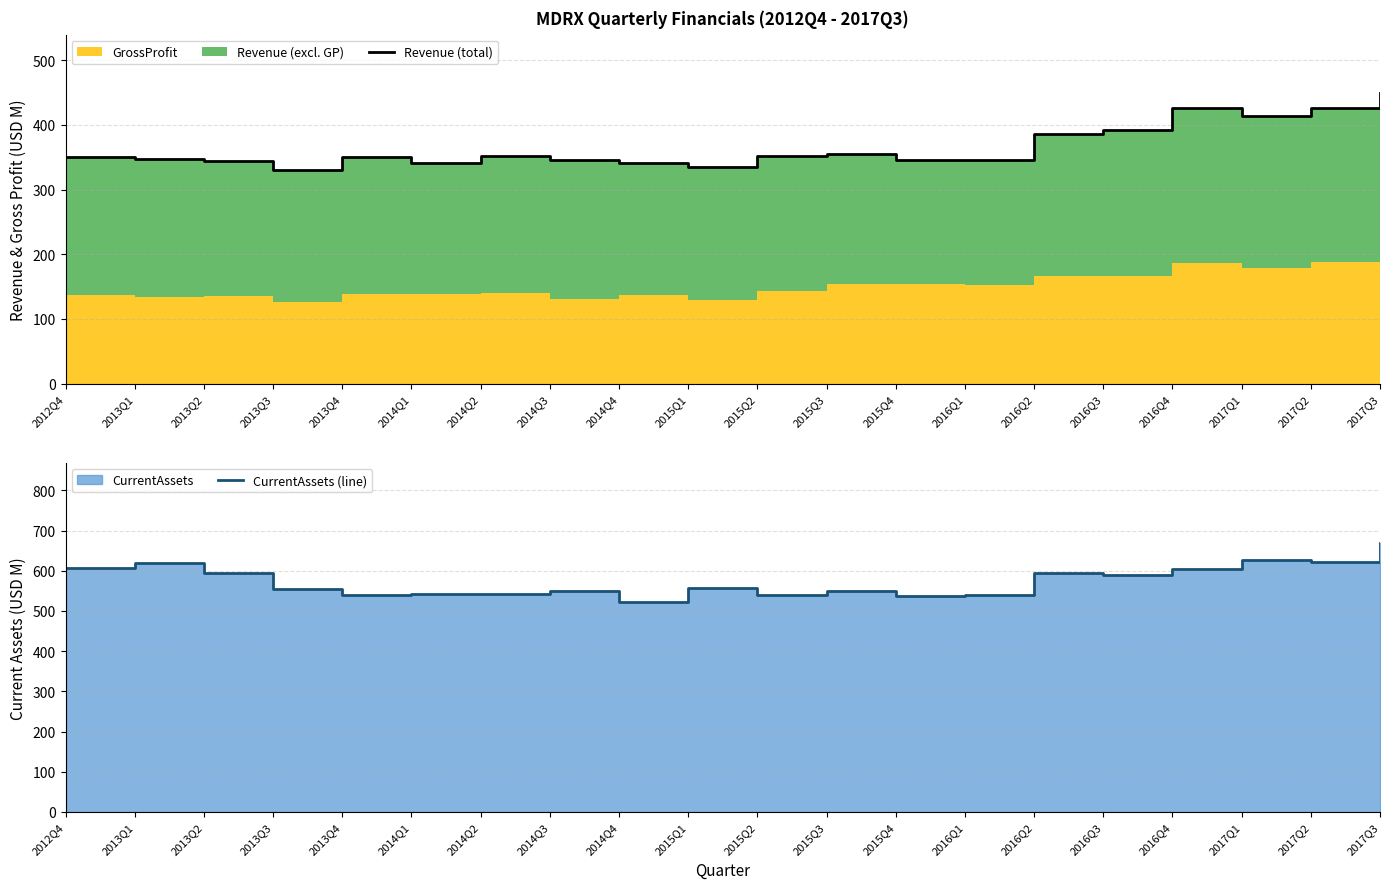

What is the difference between the second highest and minimum values in the Revenue (total) series?

95.9